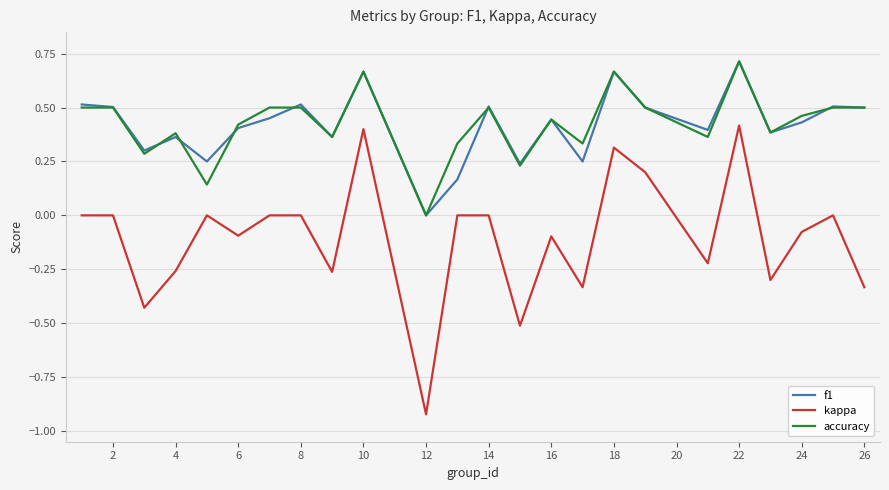

True or false: accuracy and f1 cross at least once.

True